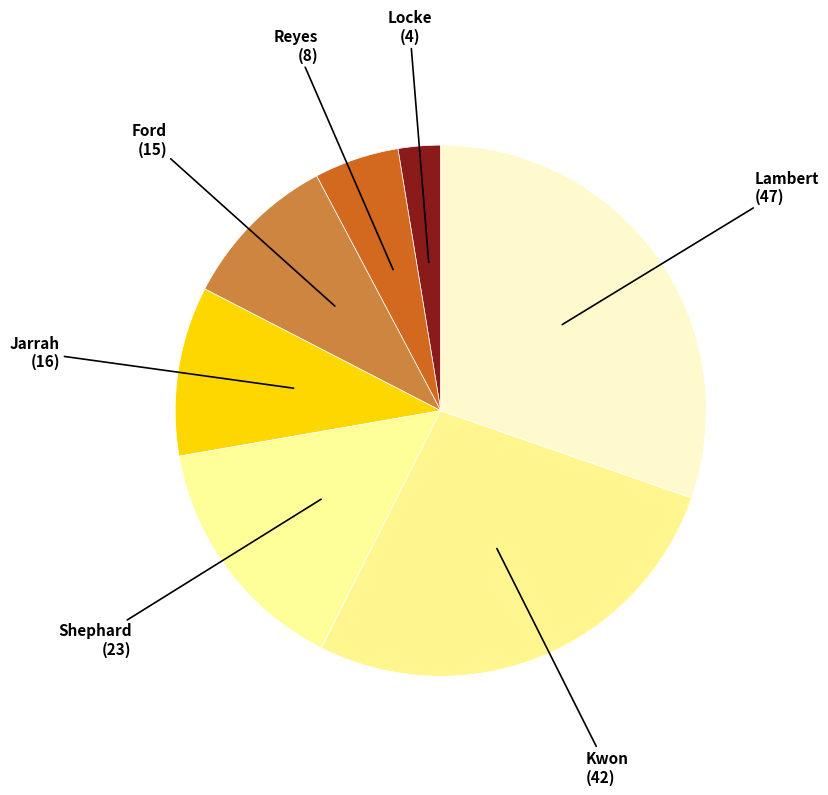

Which slice is the smallest?

Locke